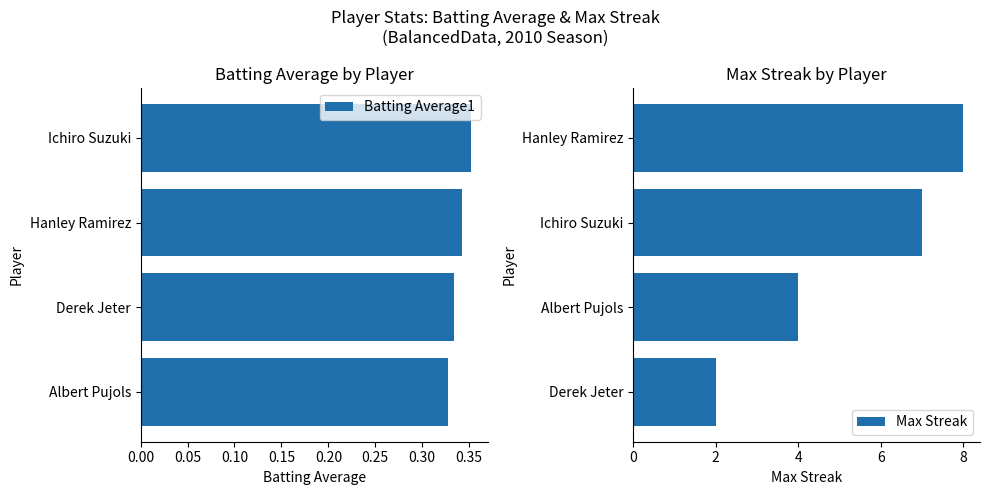

What is the sum of all Batting Average1 values?

1.4